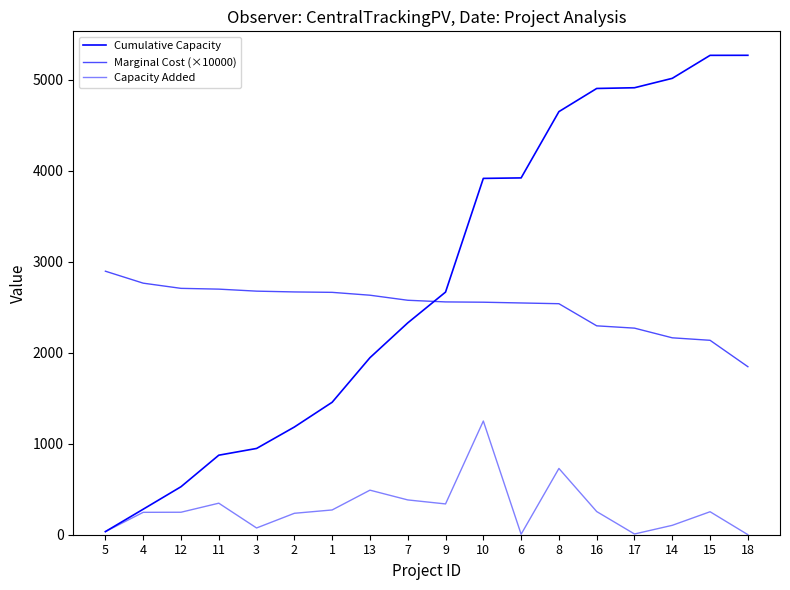

What is the highest value of the Cumulative Capacity series?

5266.2